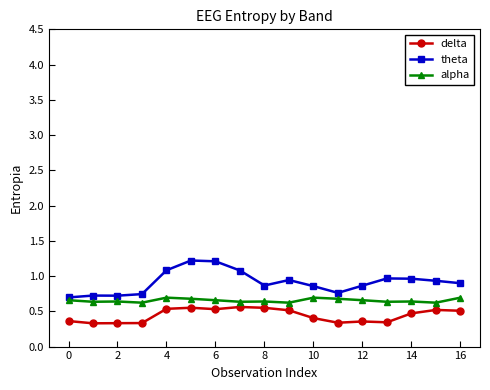

True or false: theta and delta intersect in this chart.

False